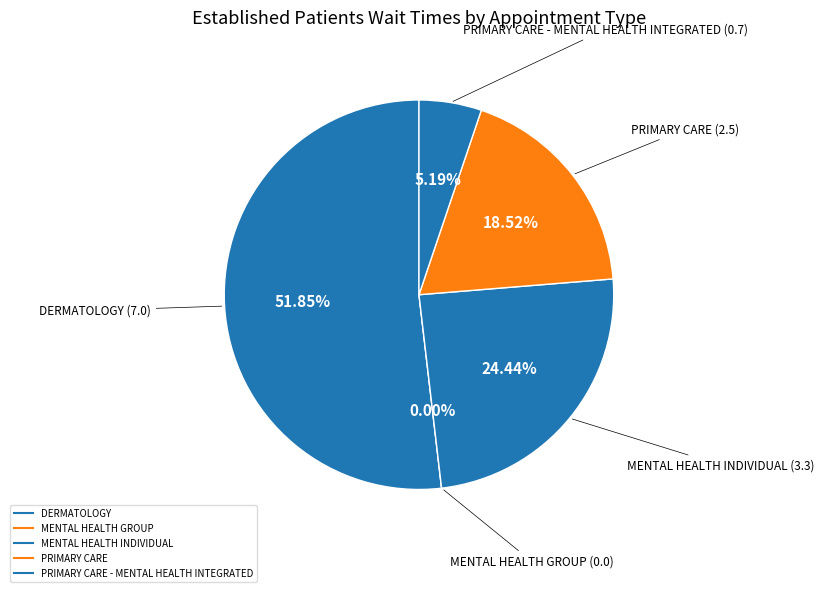

Is DERMATOLOGY the majority of the pie?

Yes